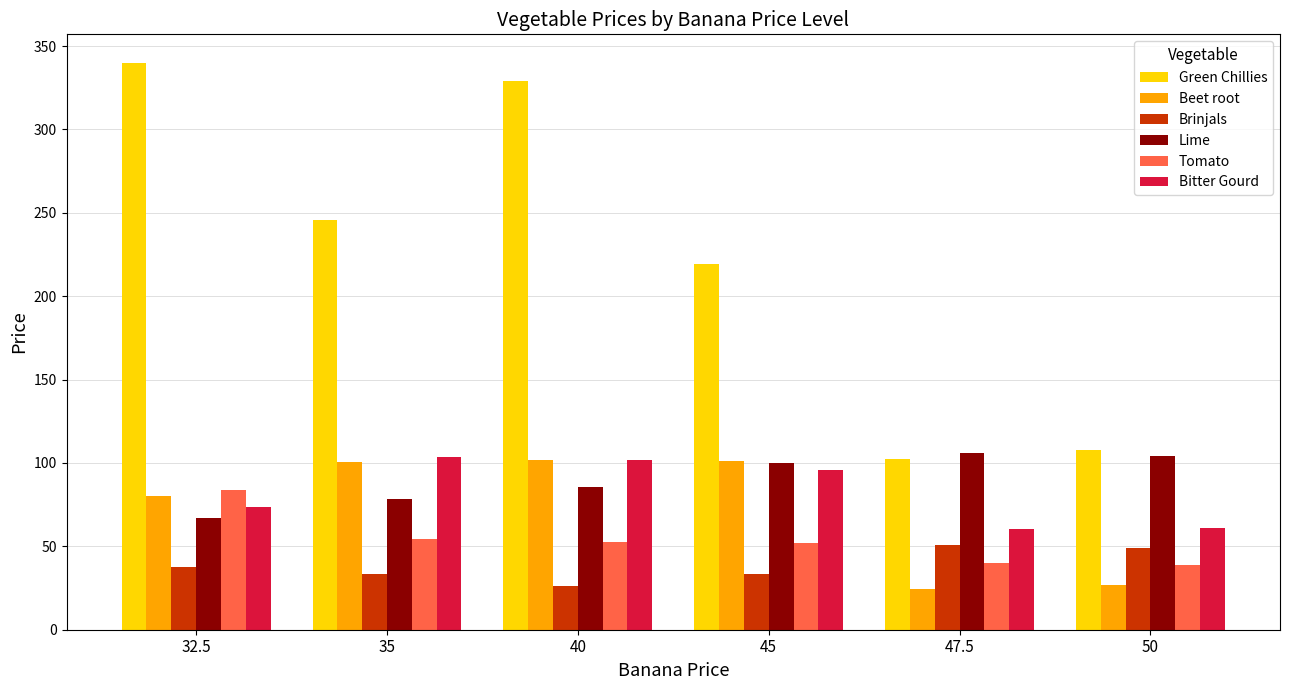

Is it true that Lime equals 109.7 at 35?

False